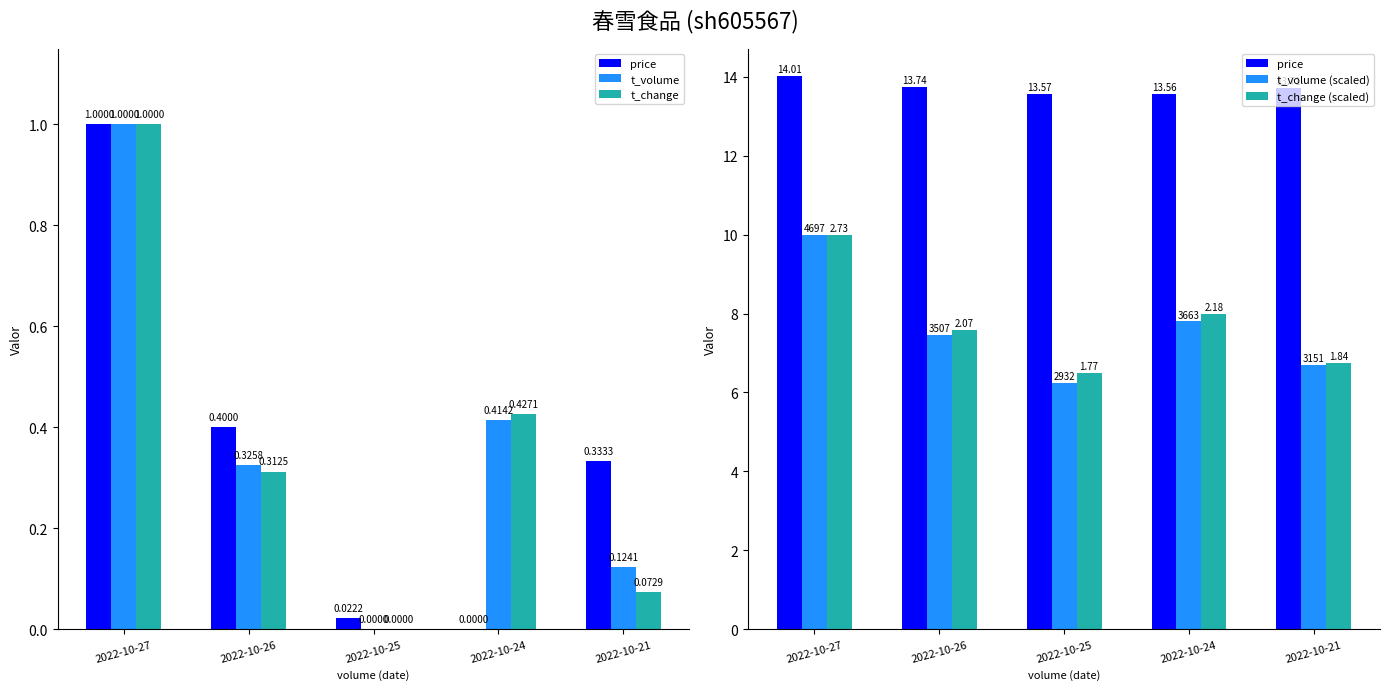

What are all the series names shown in the legend?

price, t_volume, t_change, t_volume (scaled), t_change (scaled)